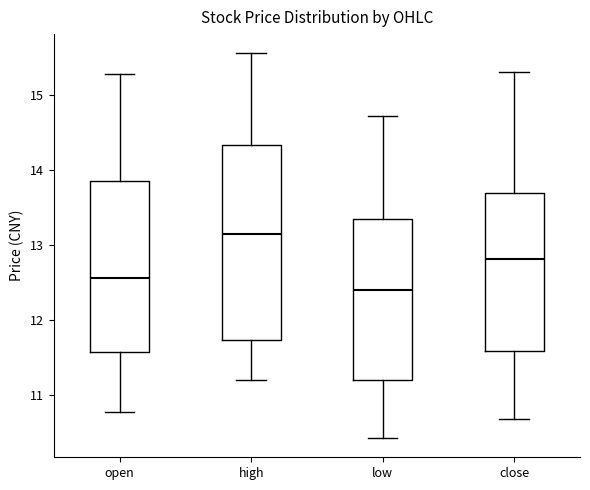

Where does the lower whisker of the box for low end on the y-axis? The values are not printed on the chart, so give them approximately, as read against the axis.

10.4